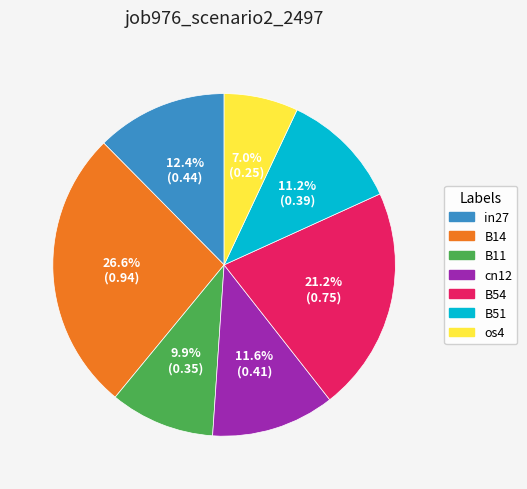

What is the largest slice in the pie chart?

B14